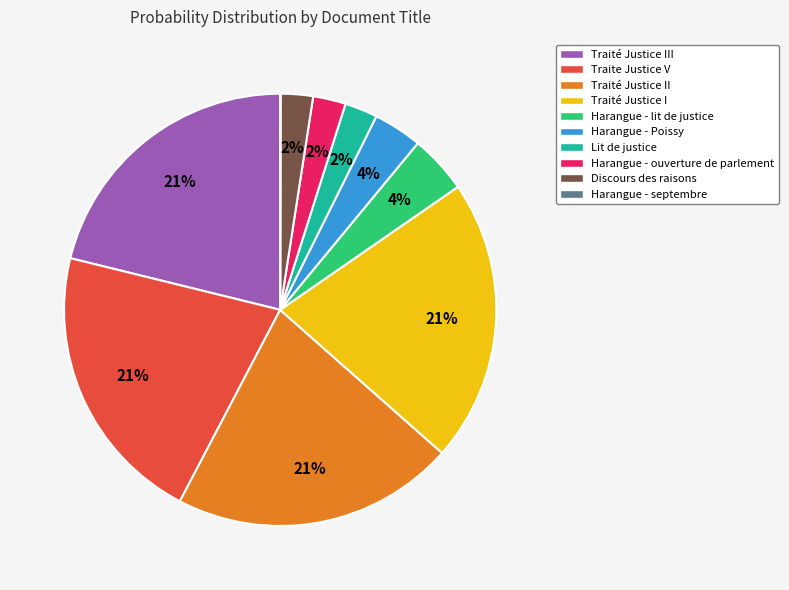

Is it true that Traite Justice V is 21% of the pie?

True